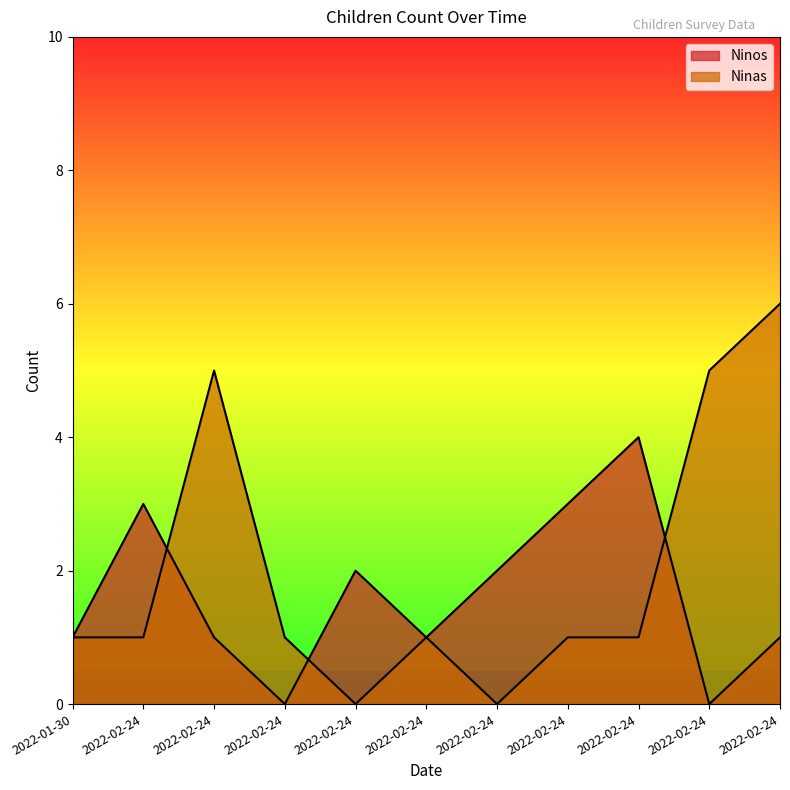

True or false: Ninas has more than 0 interior local peaks.

True